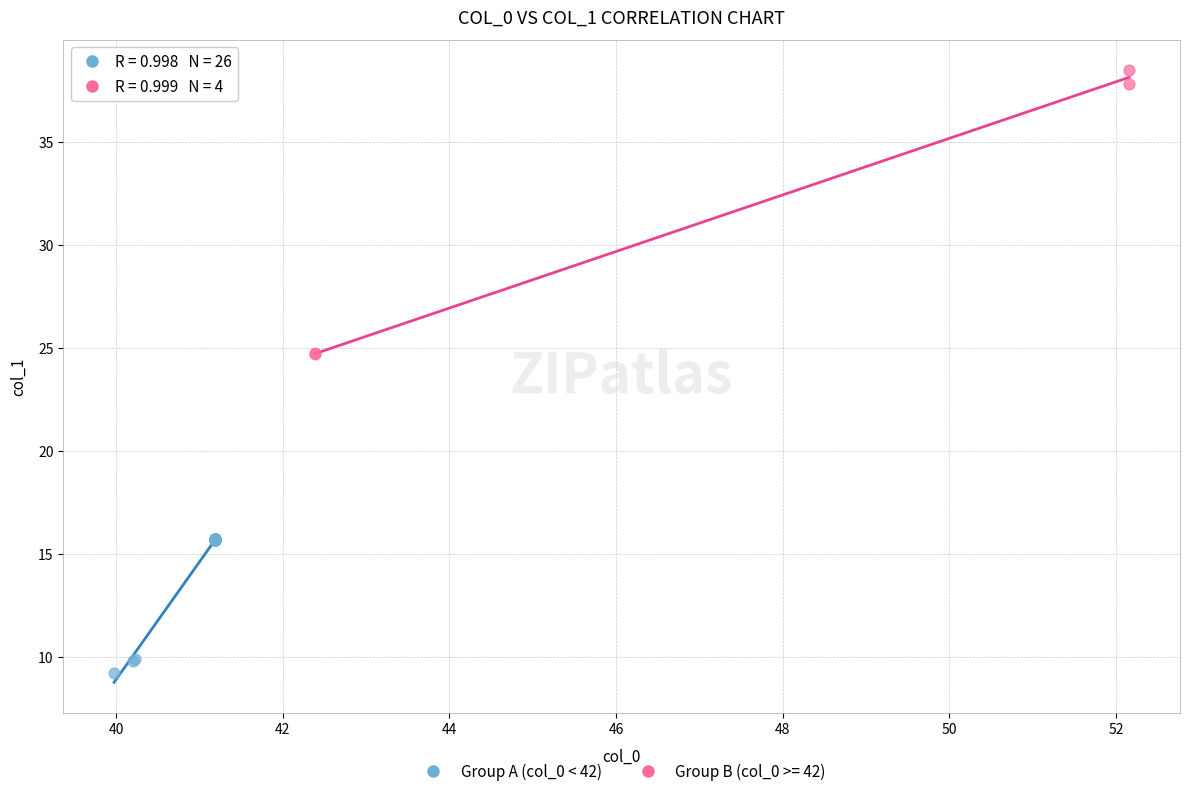

Which series contains the highest Y value?

Group B (col_0 >= 42)